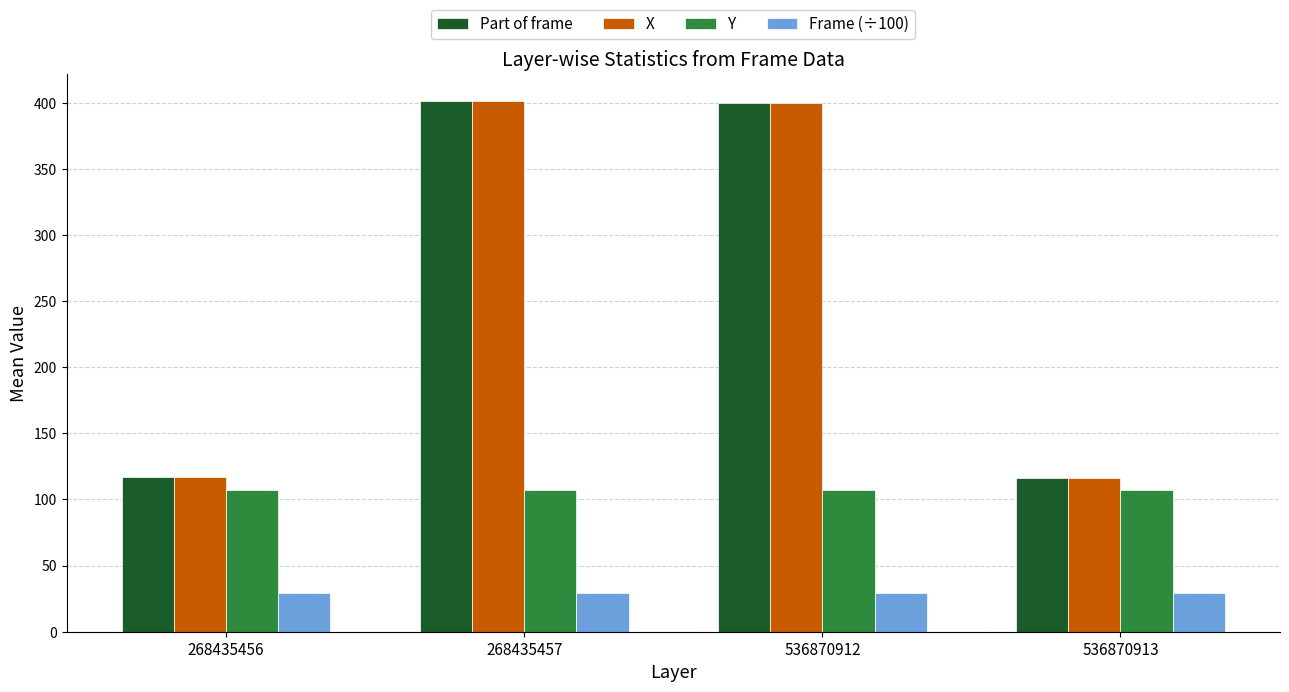

What is the spread (max minus min) of values at 536870913?

87.4